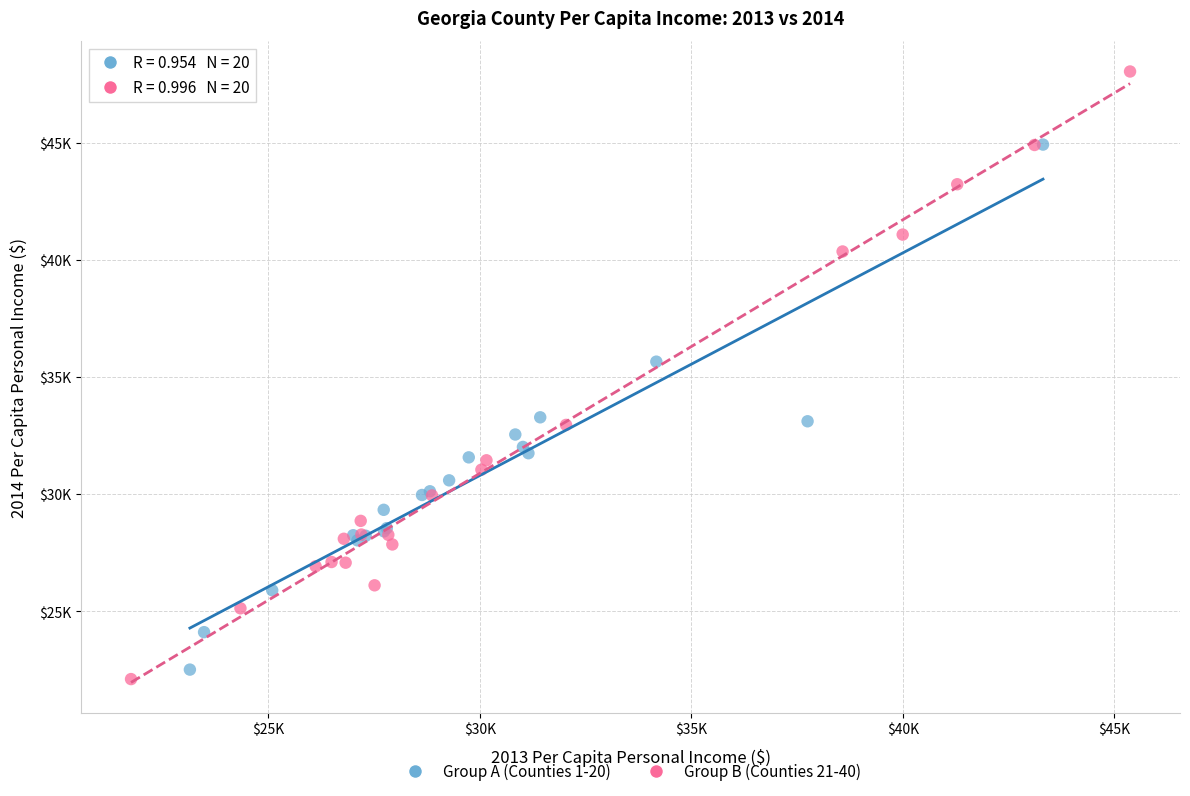

Which series reaches the maximum Y coordinate?

Group B (Counties 21-40)